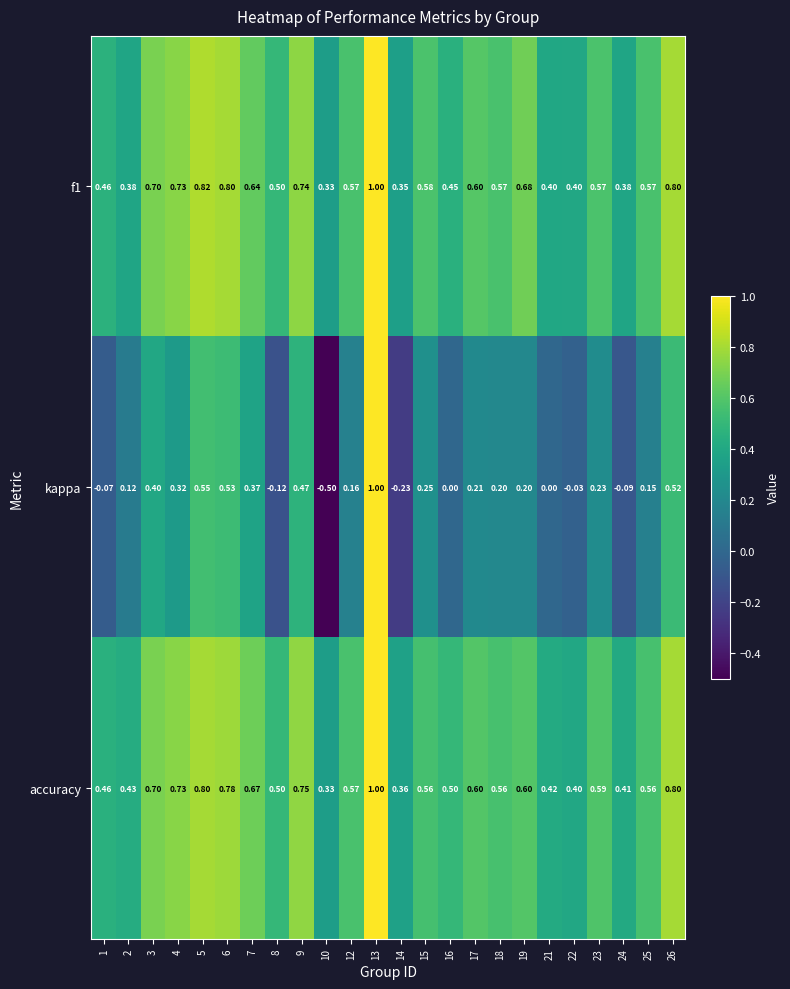

Between 9 and 14, which series saw the biggest shift?

kappa